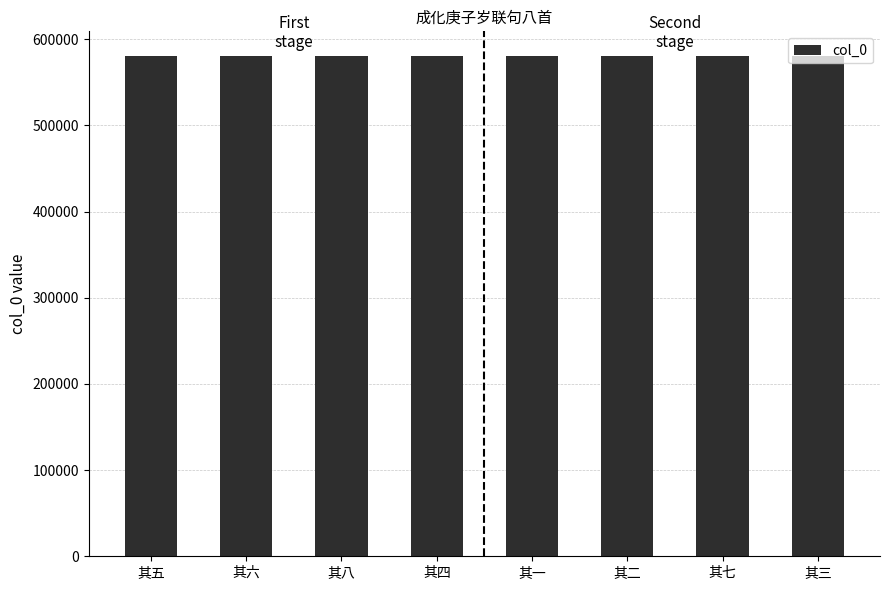

What is the ratio of the value at 其一 to the value at 其八?

1.0